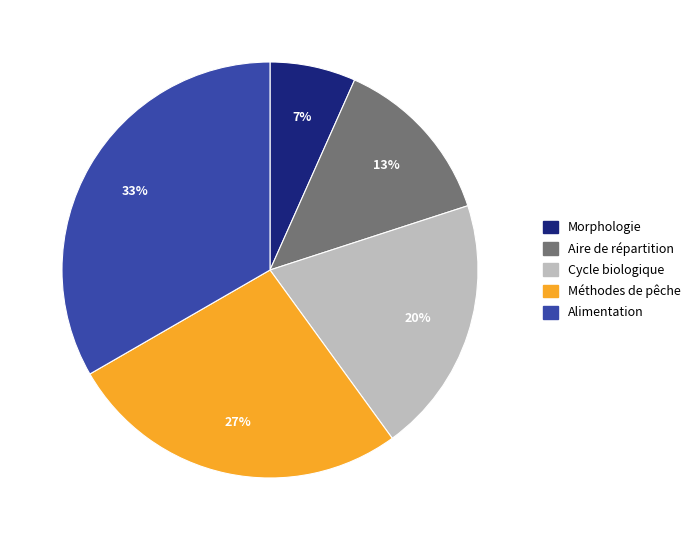

How many segments does this pie chart have?

5